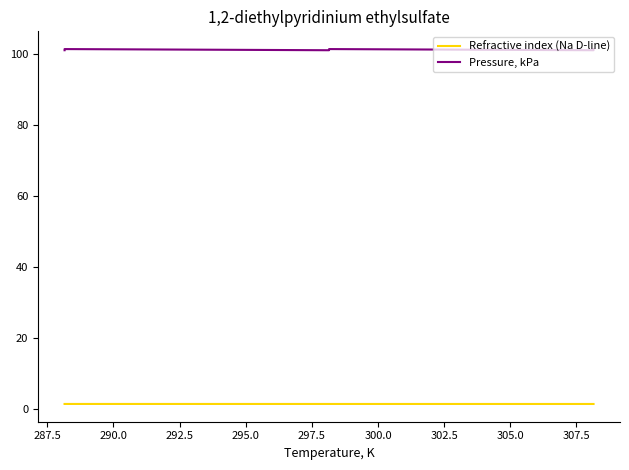

List the series in order of their peak value, lowest first.

Refractive index (Na D-line), Pressure, kPa